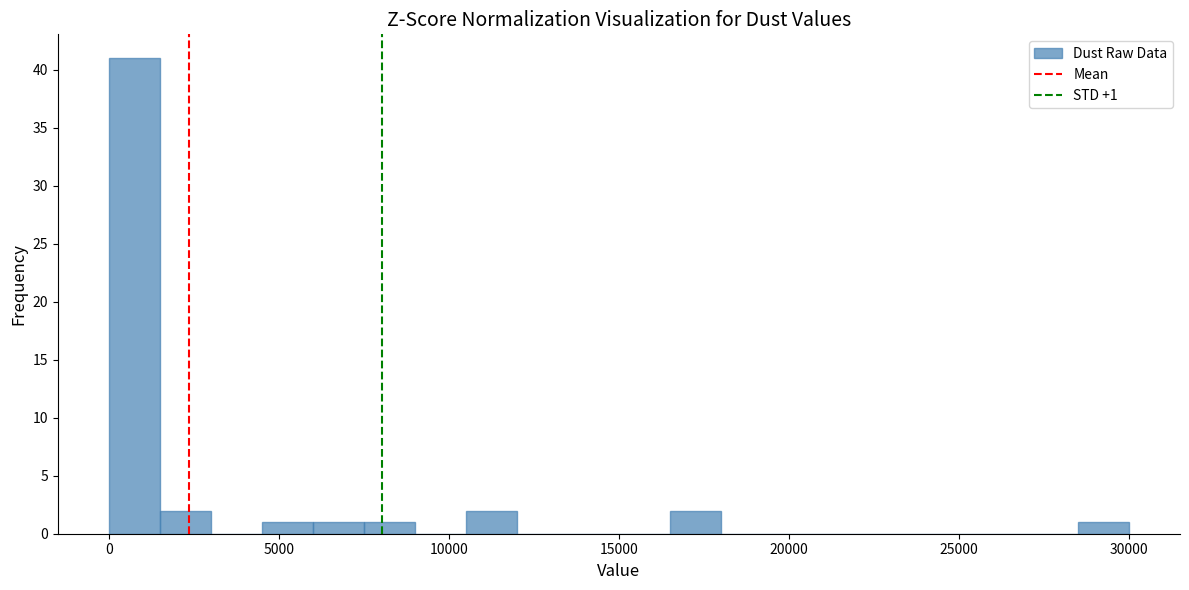

Around what value on the x-axis is the tallest bar? Give the approximate position of its centre, as read against the axis.

1000